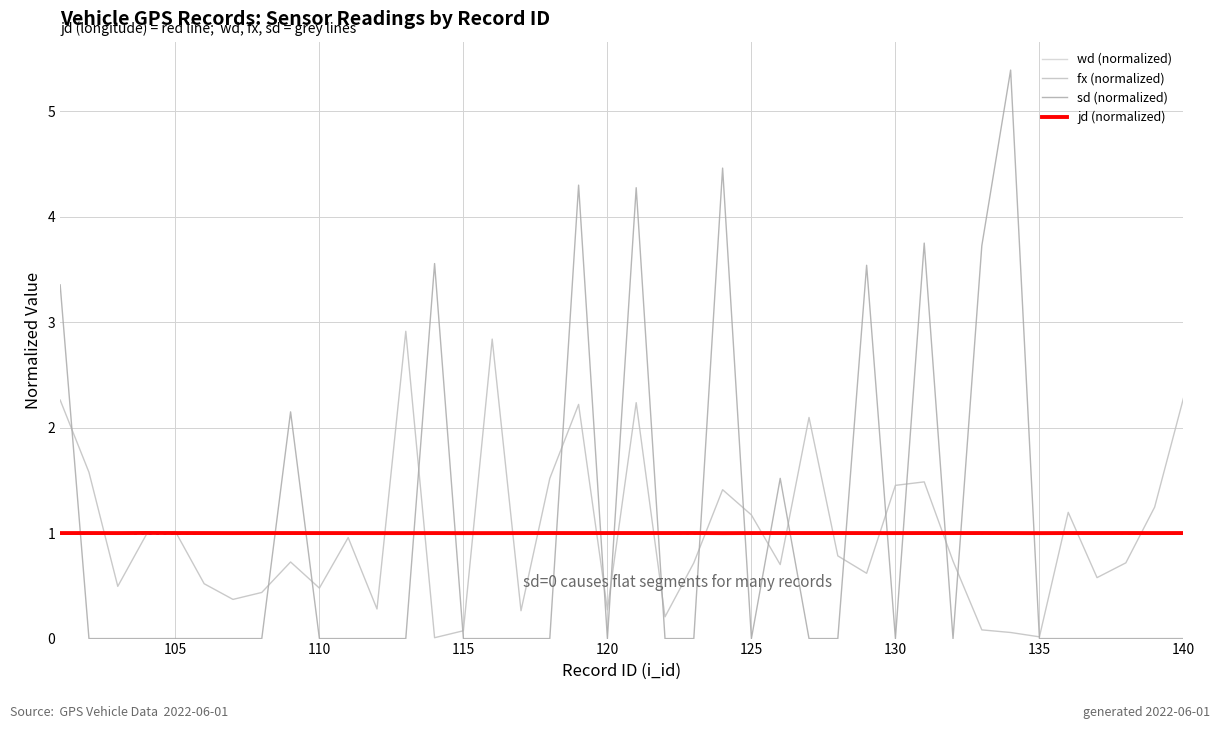

What is the value of the fx (normalized) point at the 29th from the left?

0.6